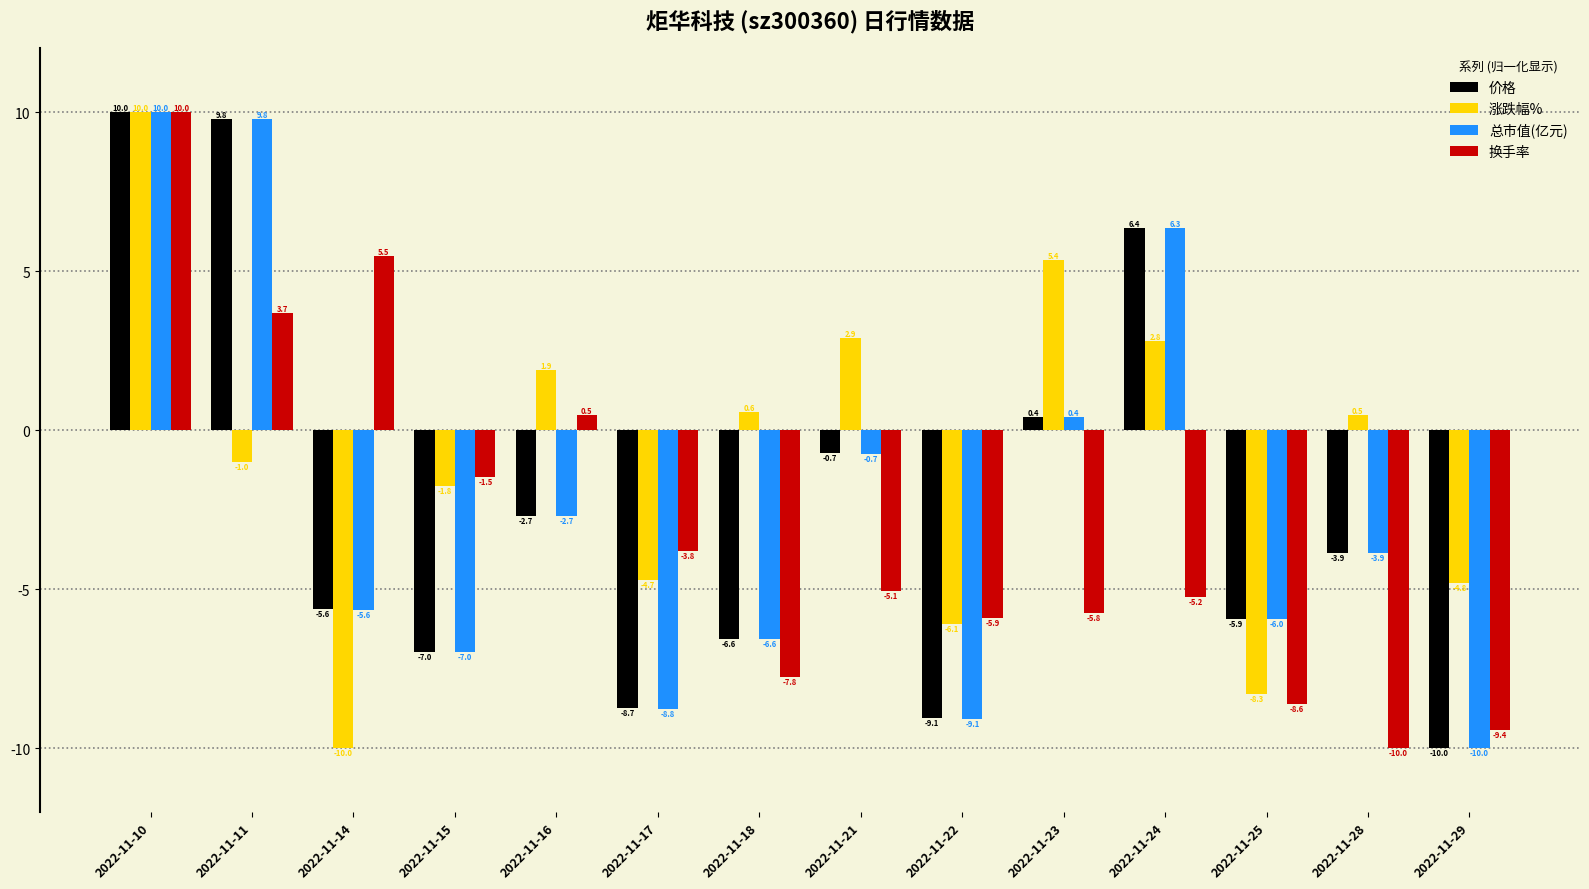

How many bars are there in each group?

4